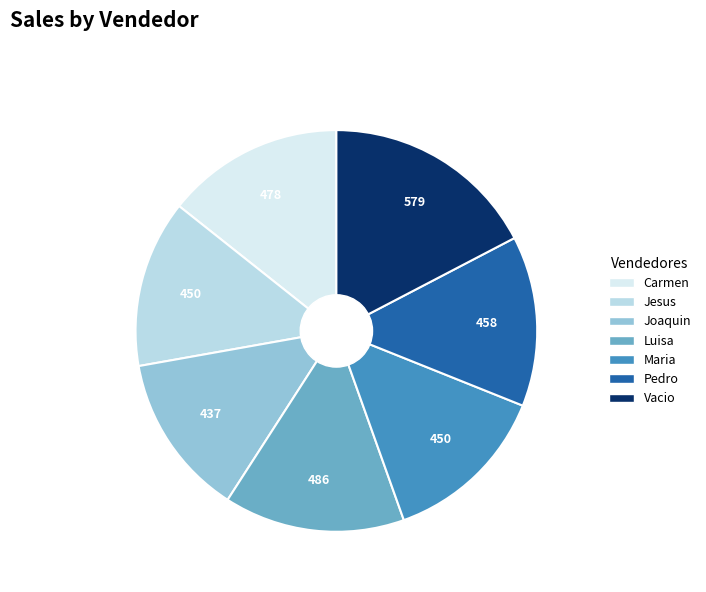

Does Luisa account for over 50% of the chart?

No